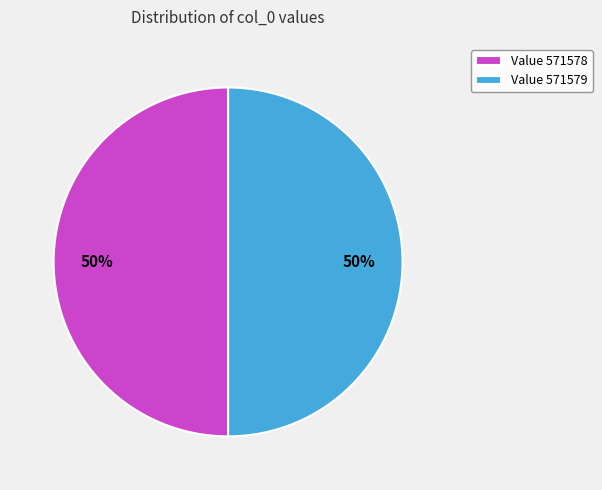

Approximately how many times larger is the value at Value 571579 compared to Value 571578?

1.0